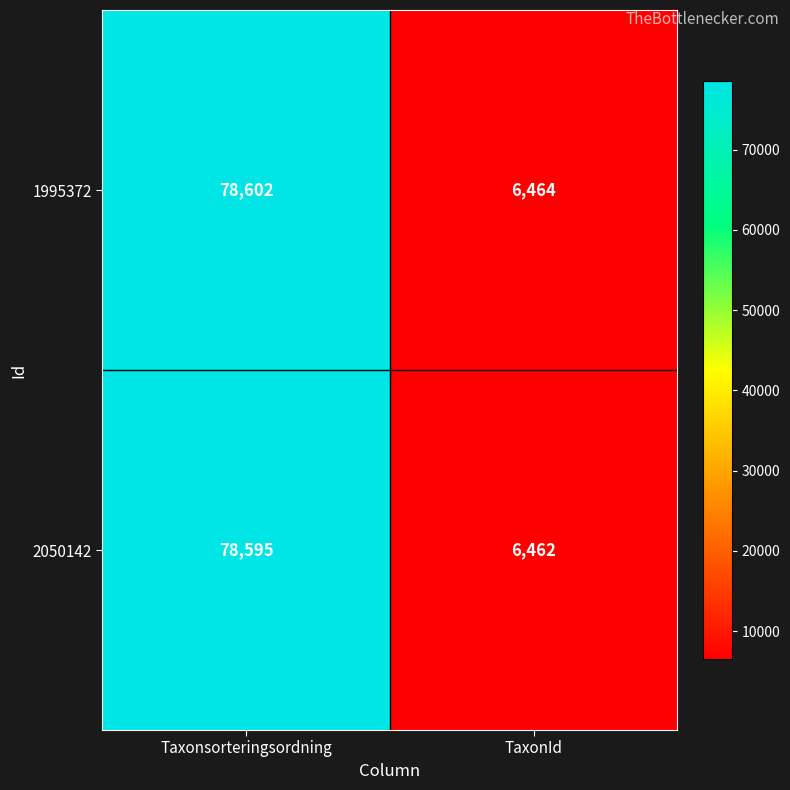

What value does the 2050142 series have at TaxonId?

6462